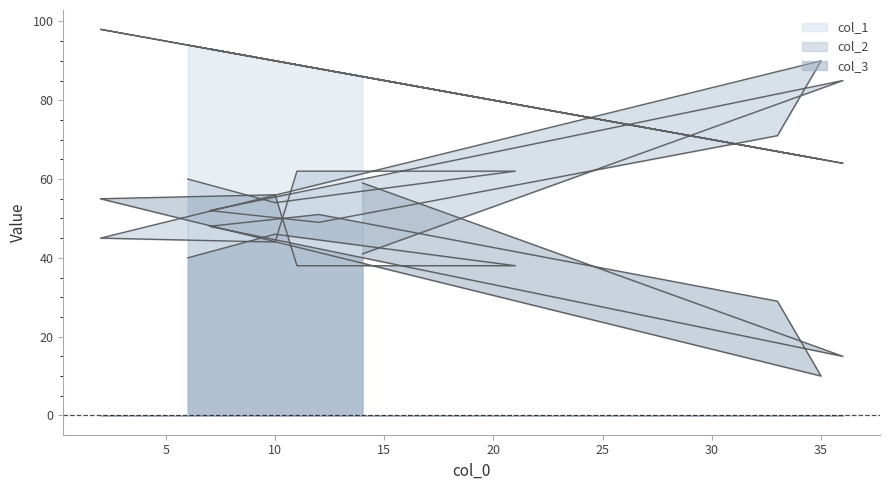

The col_3 series shows 77 at 2. True or false?

False